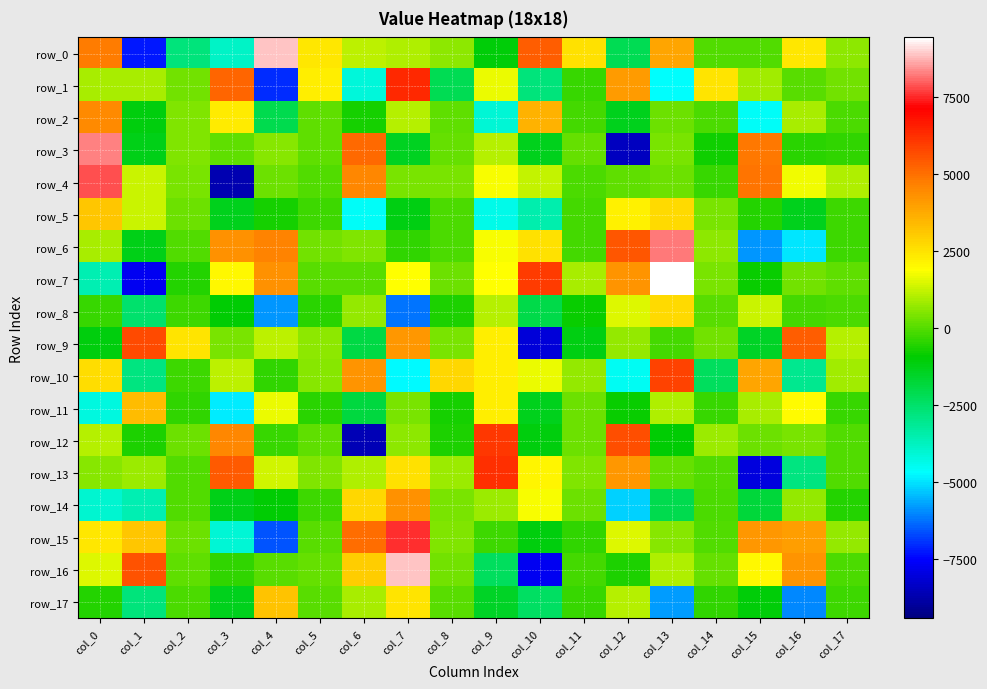

Reading left to right, what are all the values shown in this chart?

row_0: 4769.4	-7278.4	-2741.0	-3867.4	8917.3	2380.0	1170.8	1000.4	613.3	-1079.3	5359.7	2543.7	-2187.9	3863.7	-72.8	-68.4	2413.0	625.8
row_1: 943.3	937.9	310.1	5169.9	-7074.4	2270.9	-4148.3	6397.5	-2194.5	1630.5	-2799.0	-359.6	4056.5	-4710.6	2440.2	839.4	7.3	343.0
row_2: 4457.9	-1160.8	505.6	2313.1	-2128.0	131.9	-710.1	1034.8	103.4	-4086.4	3572.3	-156.1	-1344.5	277.6	-93.1	-4602.8	934.4	-83.2
row_3: 8313.6	-1303.1	455.9	81.5	565.3	97.6	5143.7	-1469.8	160.2	1076.5	-1341.6	153.2	-8469.6	399.3	-776.4	4807.8	-480.1	-440.2
row_4: 7839.5	1326.5	394.8	-8644.1	233.6	-14.7	4505.3	405.8	395.4	1819.1	1226.1	-144.5	121.6	224.2	-310.4	4891.1	1713.5	1016.0
row_5: 3116.8	1287.1	239.6	-1371.8	-664.8	-227.0	-4584.1	-1217.3	-138.9	-4364.0	-3532.0	-174.0	2181.4	2722.9	403.1	-530.1	-1367.4	-231.2
row_6: 940.1	-1260.1	-16.1	4275.2	4583.9	315.7	488.1	-408.2	-90.1	1841.7	2551.0	-196.7	5475.5	8228.1	657.4	-5828.9	-4992.2	-235.8
row_7: -3596.5	-7712.9	-587.3	2027.3	4284.5	35.9	49.9	1859.2	264.1	1884.5	5973.4	933.9	4215.4	9434.0	385.7	-820.7	355.6	143.2
row_8: -324.5	-2564.5	-273.4	-989.8	-5855.7	-469.7	717.2	-6206.3	-662.1	1079.6	-2049.9	-827.7	1537.7	2657.2	57.0	1291.9	-214.5	-109.0
row_9: -1115.0	5697.2	2474.0	426.6	1151.6	599.8	-1920.6	4185.9	428.5	2251.7	-8091.1	-1190.8	734.1	-201.9	298.6	-1502.6	5347.8	1035.7
row_10: 2586.8	-2834.5	-269.9	1127.1	-376.1	548.2	4231.0	-4719.8	2774.9	2267.9	1645.9	712.7	-4532.2	5826.7	-2324.9	3856.1	-3077.1	822.5
row_11: -4216.2	3390.0	-402.0	-4893.2	1684.2	-459.6	-1848.3	435.8	-694.7	2229.0	-1400.1	230.1	-880.6	995.5	-325.9	945.9	1958.5	-295.0
row_12: 1054.3	-647.9	240.2	4561.1	-347.4	79.8	-8584.4	658.2	-630.4	6095.4	-1105.7	283.2	5619.7	-984.6	752.8	227.8	430.0	-41.2
row_13: 566.6	739.9	-51.6	5449.6	1379.9	490.2	1011.3	2569.2	750.4	6225.0	2110.2	451.5	4140.5	177.4	-29.8	-7987.6	-2869.2	-46.3
row_14: -4044.7	-3583.4	-62.5	-1307.8	-1000.5	-248.0	2781.8	4329.9	410.5	793.4	1790.0	244.6	-5177.9	-2090.7	-86.0	-1825.2	688.9	-522.3
row_15: 2399.3	3168.7	240.2	-4060.8	-6583.1	39.5	5013.7	7573.5	477.4	-231.8	-1111.0	-414.2	1521.1	539.2	-52.0	4154.2	4038.9	686.3
row_16: 1540.3	5560.9	117.9	-421.7	45.1	210.9	3016.4	8888.5	325.9	-2308.4	-7673.3	-198.5	-621.9	1018.1	158.6	2009.7	4245.9	-140.4
row_17: -551.6	-2740.0	-102.0	-1335.1	3208.9	60.0	890.7	2447.5	69.8	-1510.4	-2415.0	-338.8	1101.9	-5749.8	-375.6	-1059.2	-6035.5	-237.6